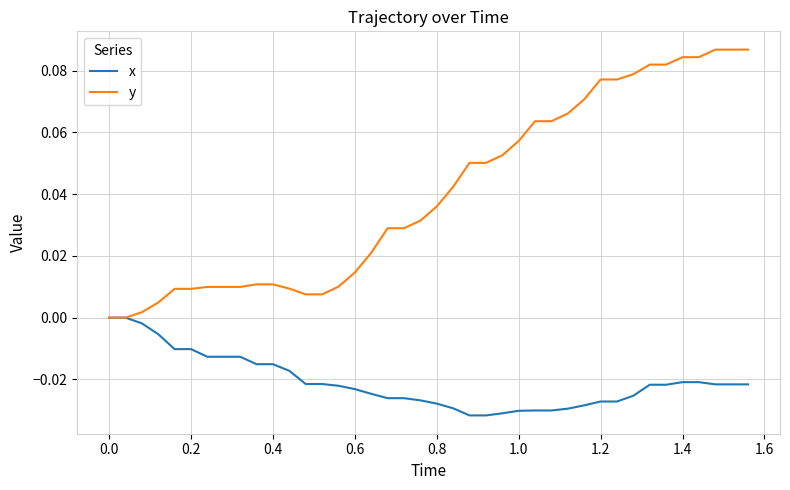

Which series has the largest range (max minus min)?

y